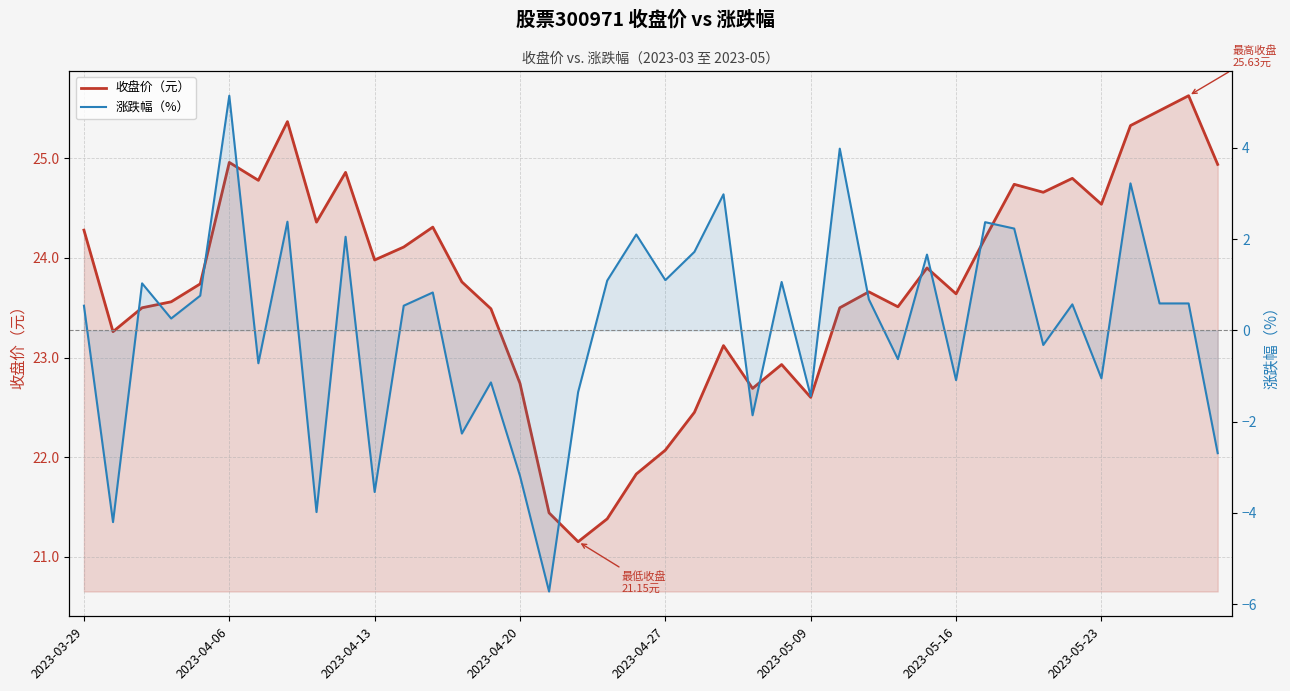

True or false: 收盘价（元） and 涨跌幅（%） intersect in this chart.

False